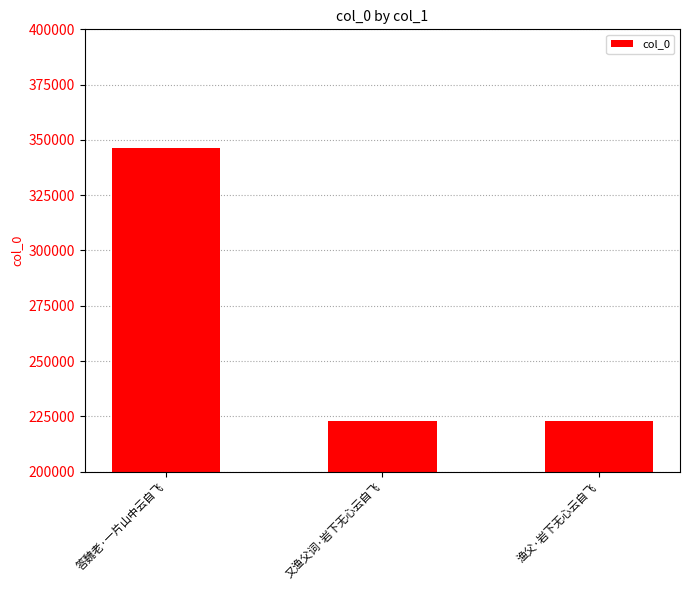

What is the smallest value displayed?

222953